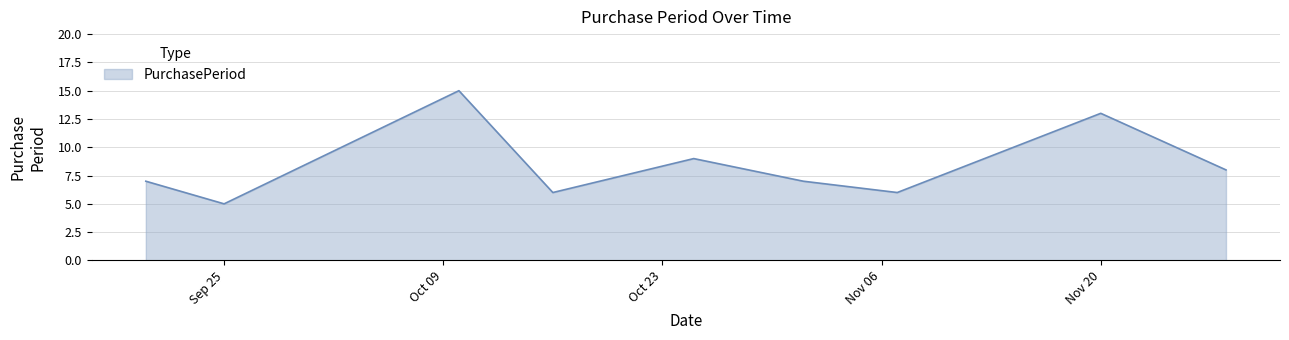

What is the difference between the maximum and minimum values?

10